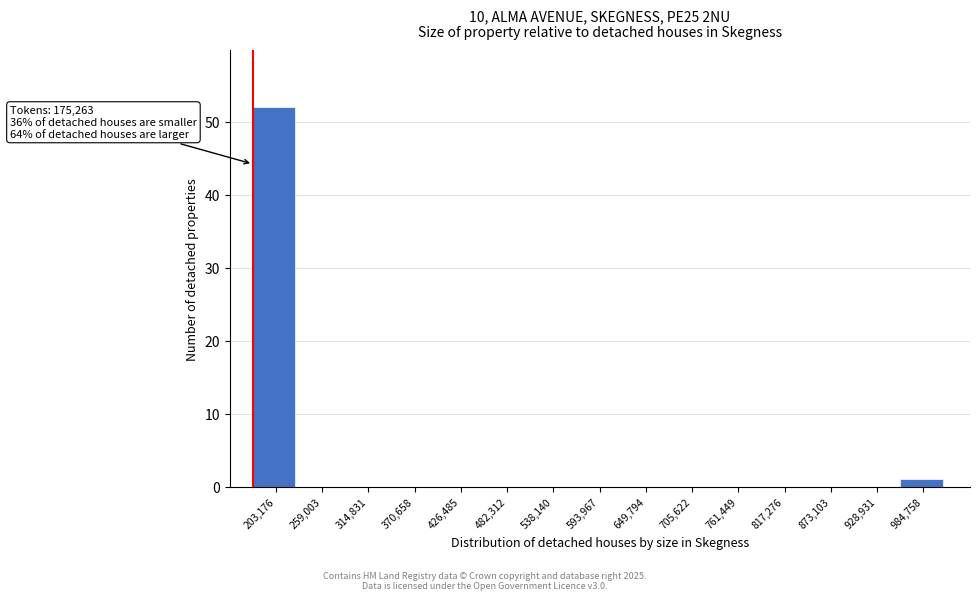

Over which range of the x-axis is the bar tallest?

180000 to 230000